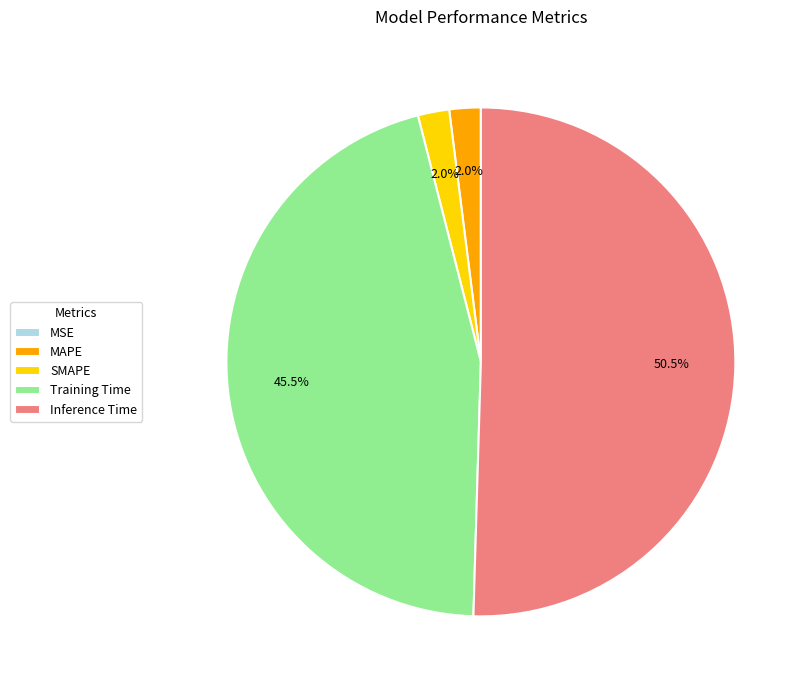

What portion of the pie excludes SMAPE?

98.0%